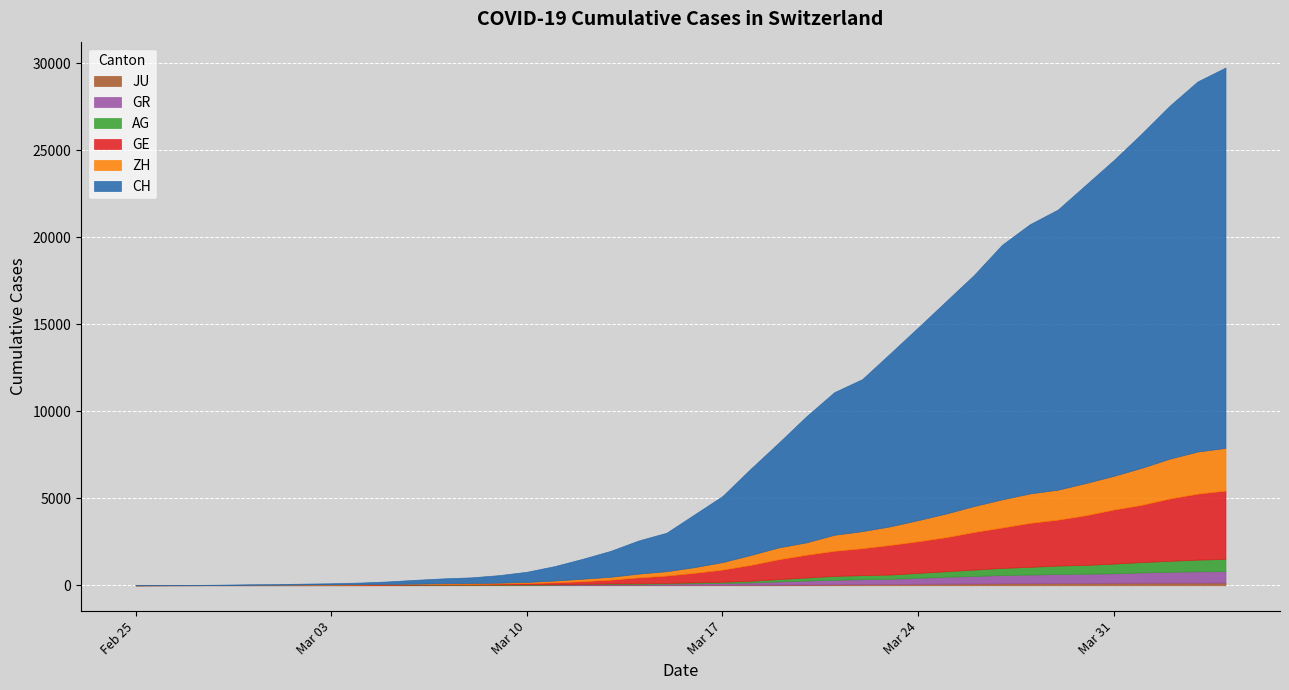

Between 6 and 30, which series saw the biggest shift?

CH